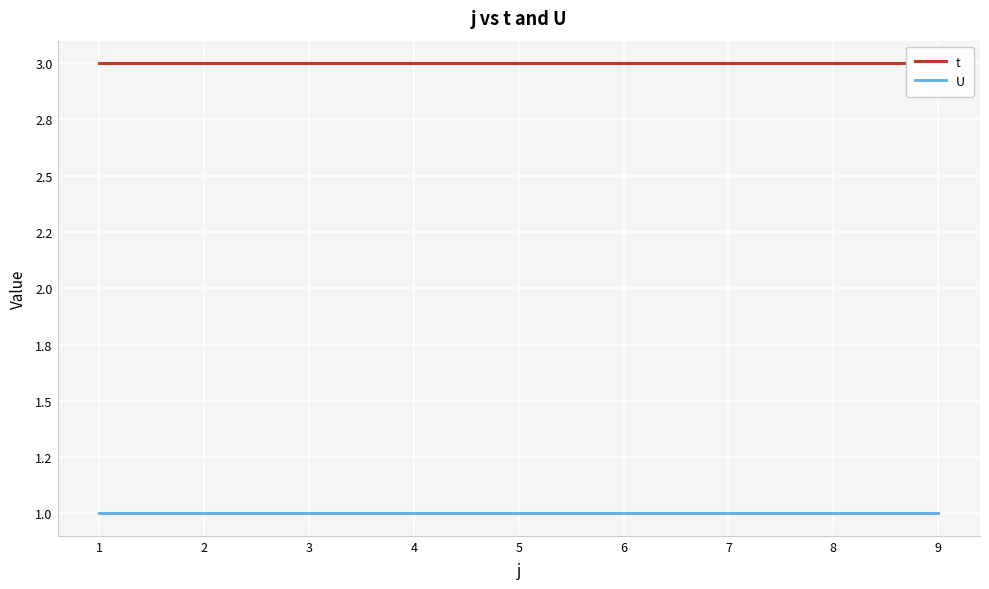

What is the sum of the t values at 4 and 7?

6